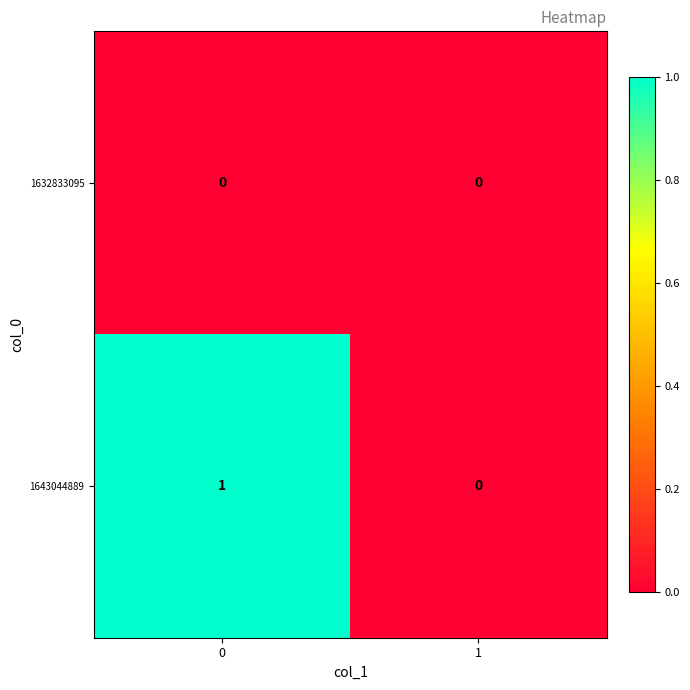

Reading right to left, transcribe all the data shown in this chart.

1632833095: 0	0
1643044889: 0	1